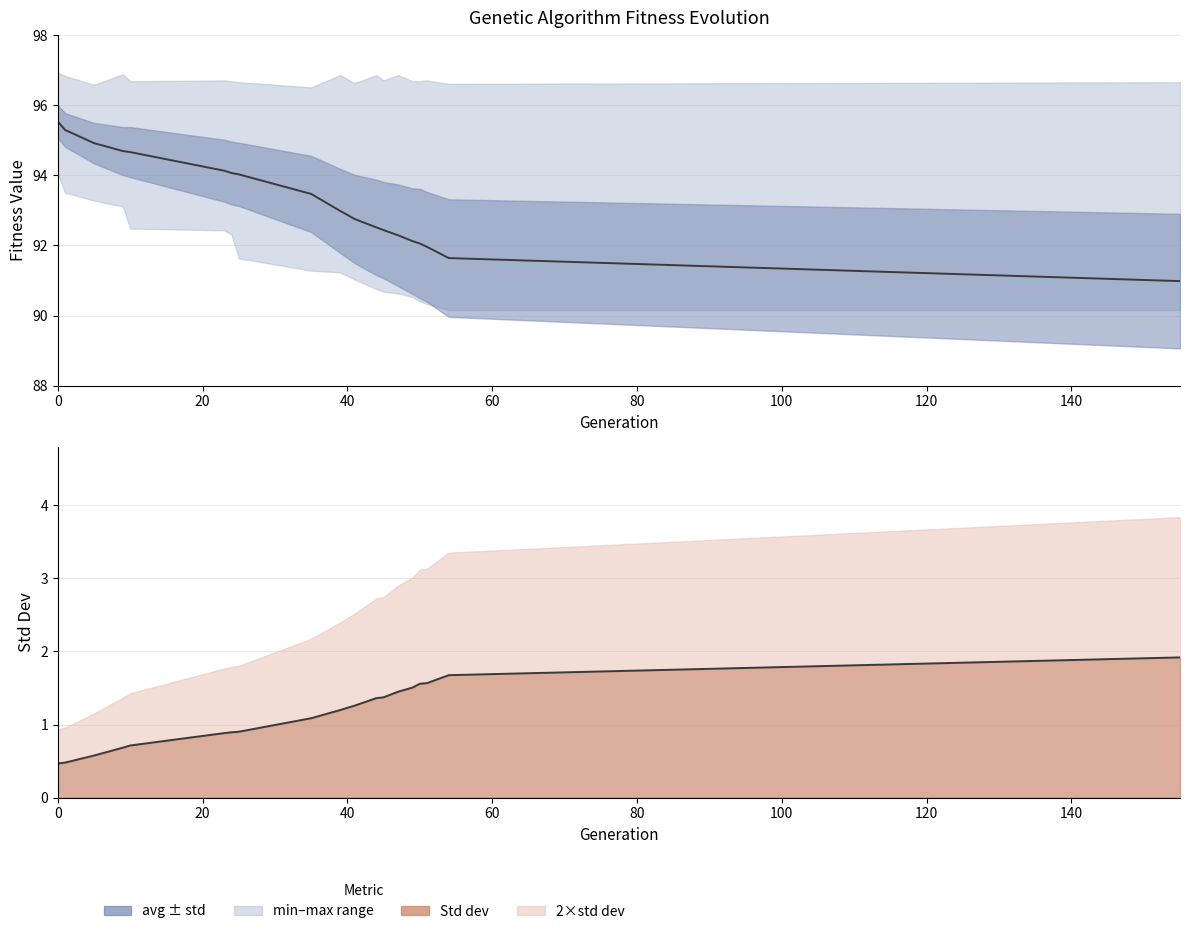

How many data points in avg are less than 92?

3